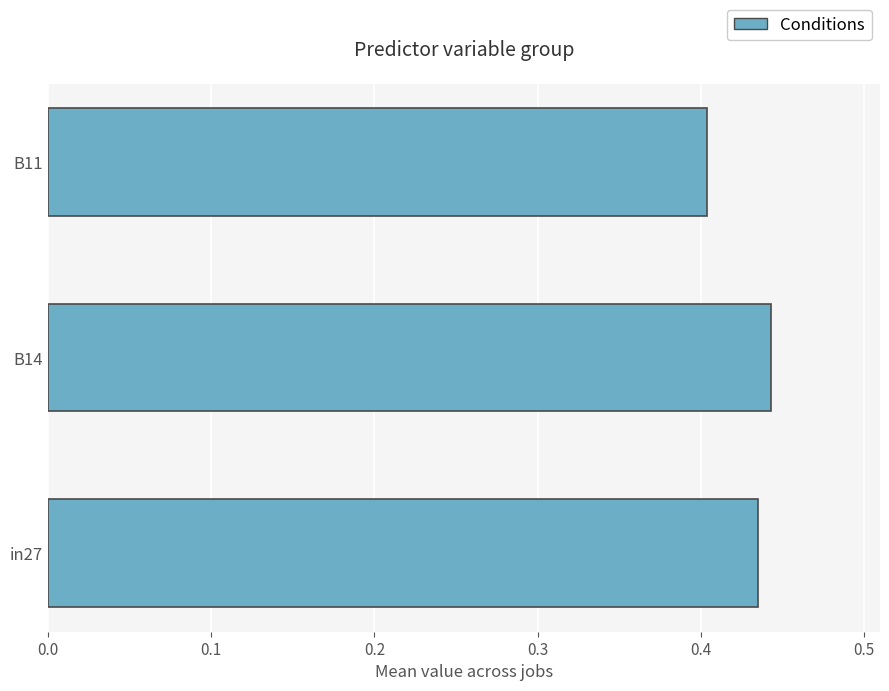

Between B14 and B11, which is larger?

B14